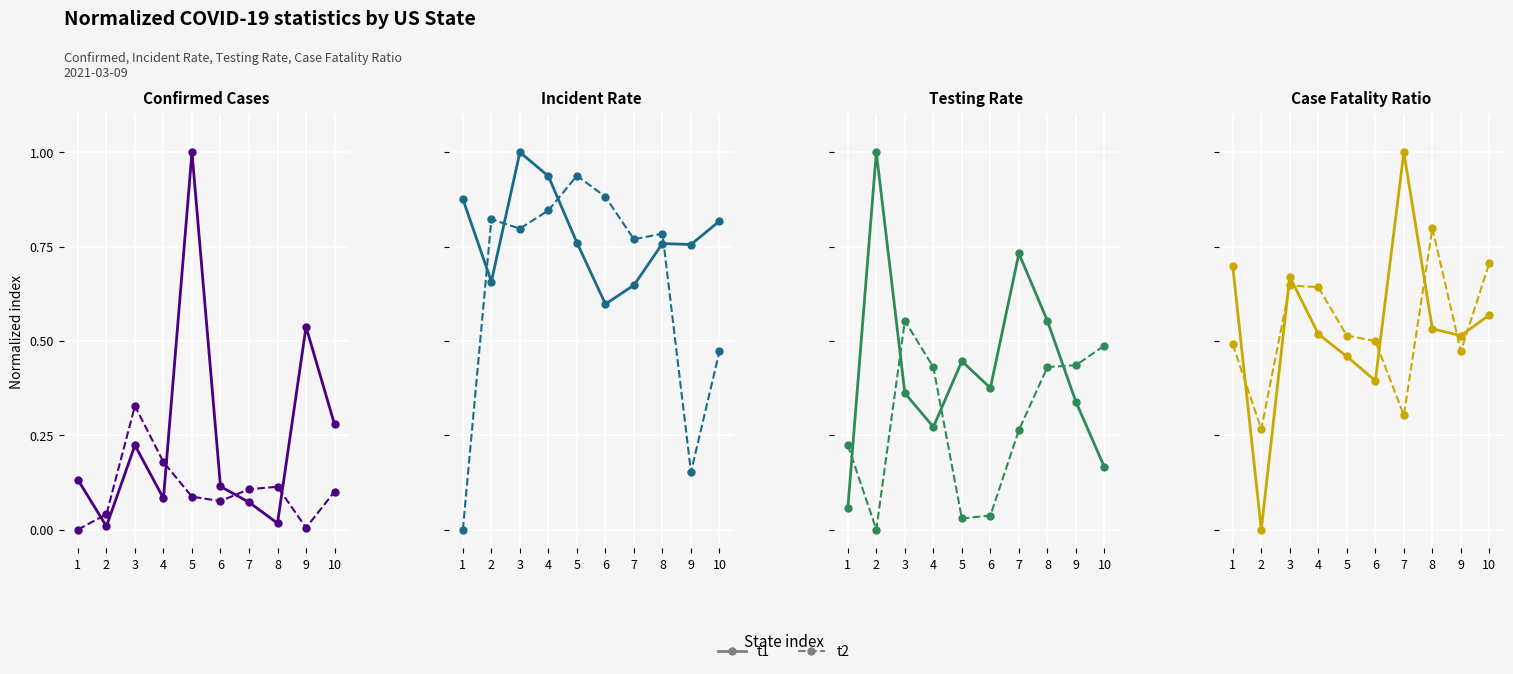

Which has a higher value, 5 or 9?

9